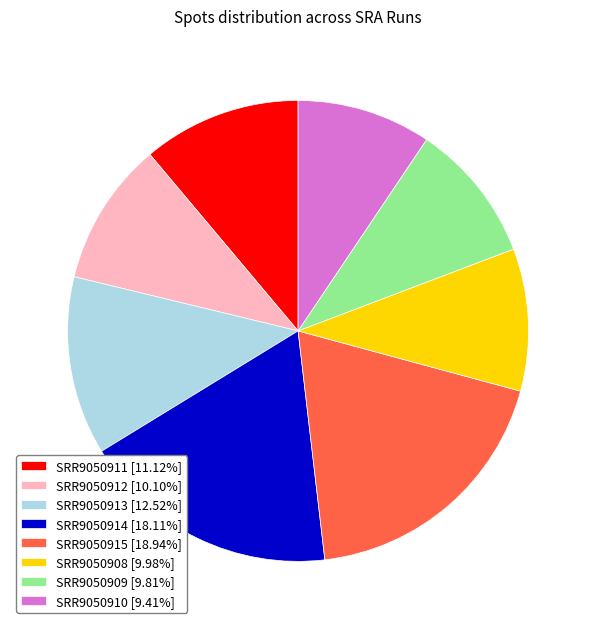

Approximately how many times larger is the value at SRR9050911 [11.12%] compared to SRR9050914 [18.11%]?

0.6